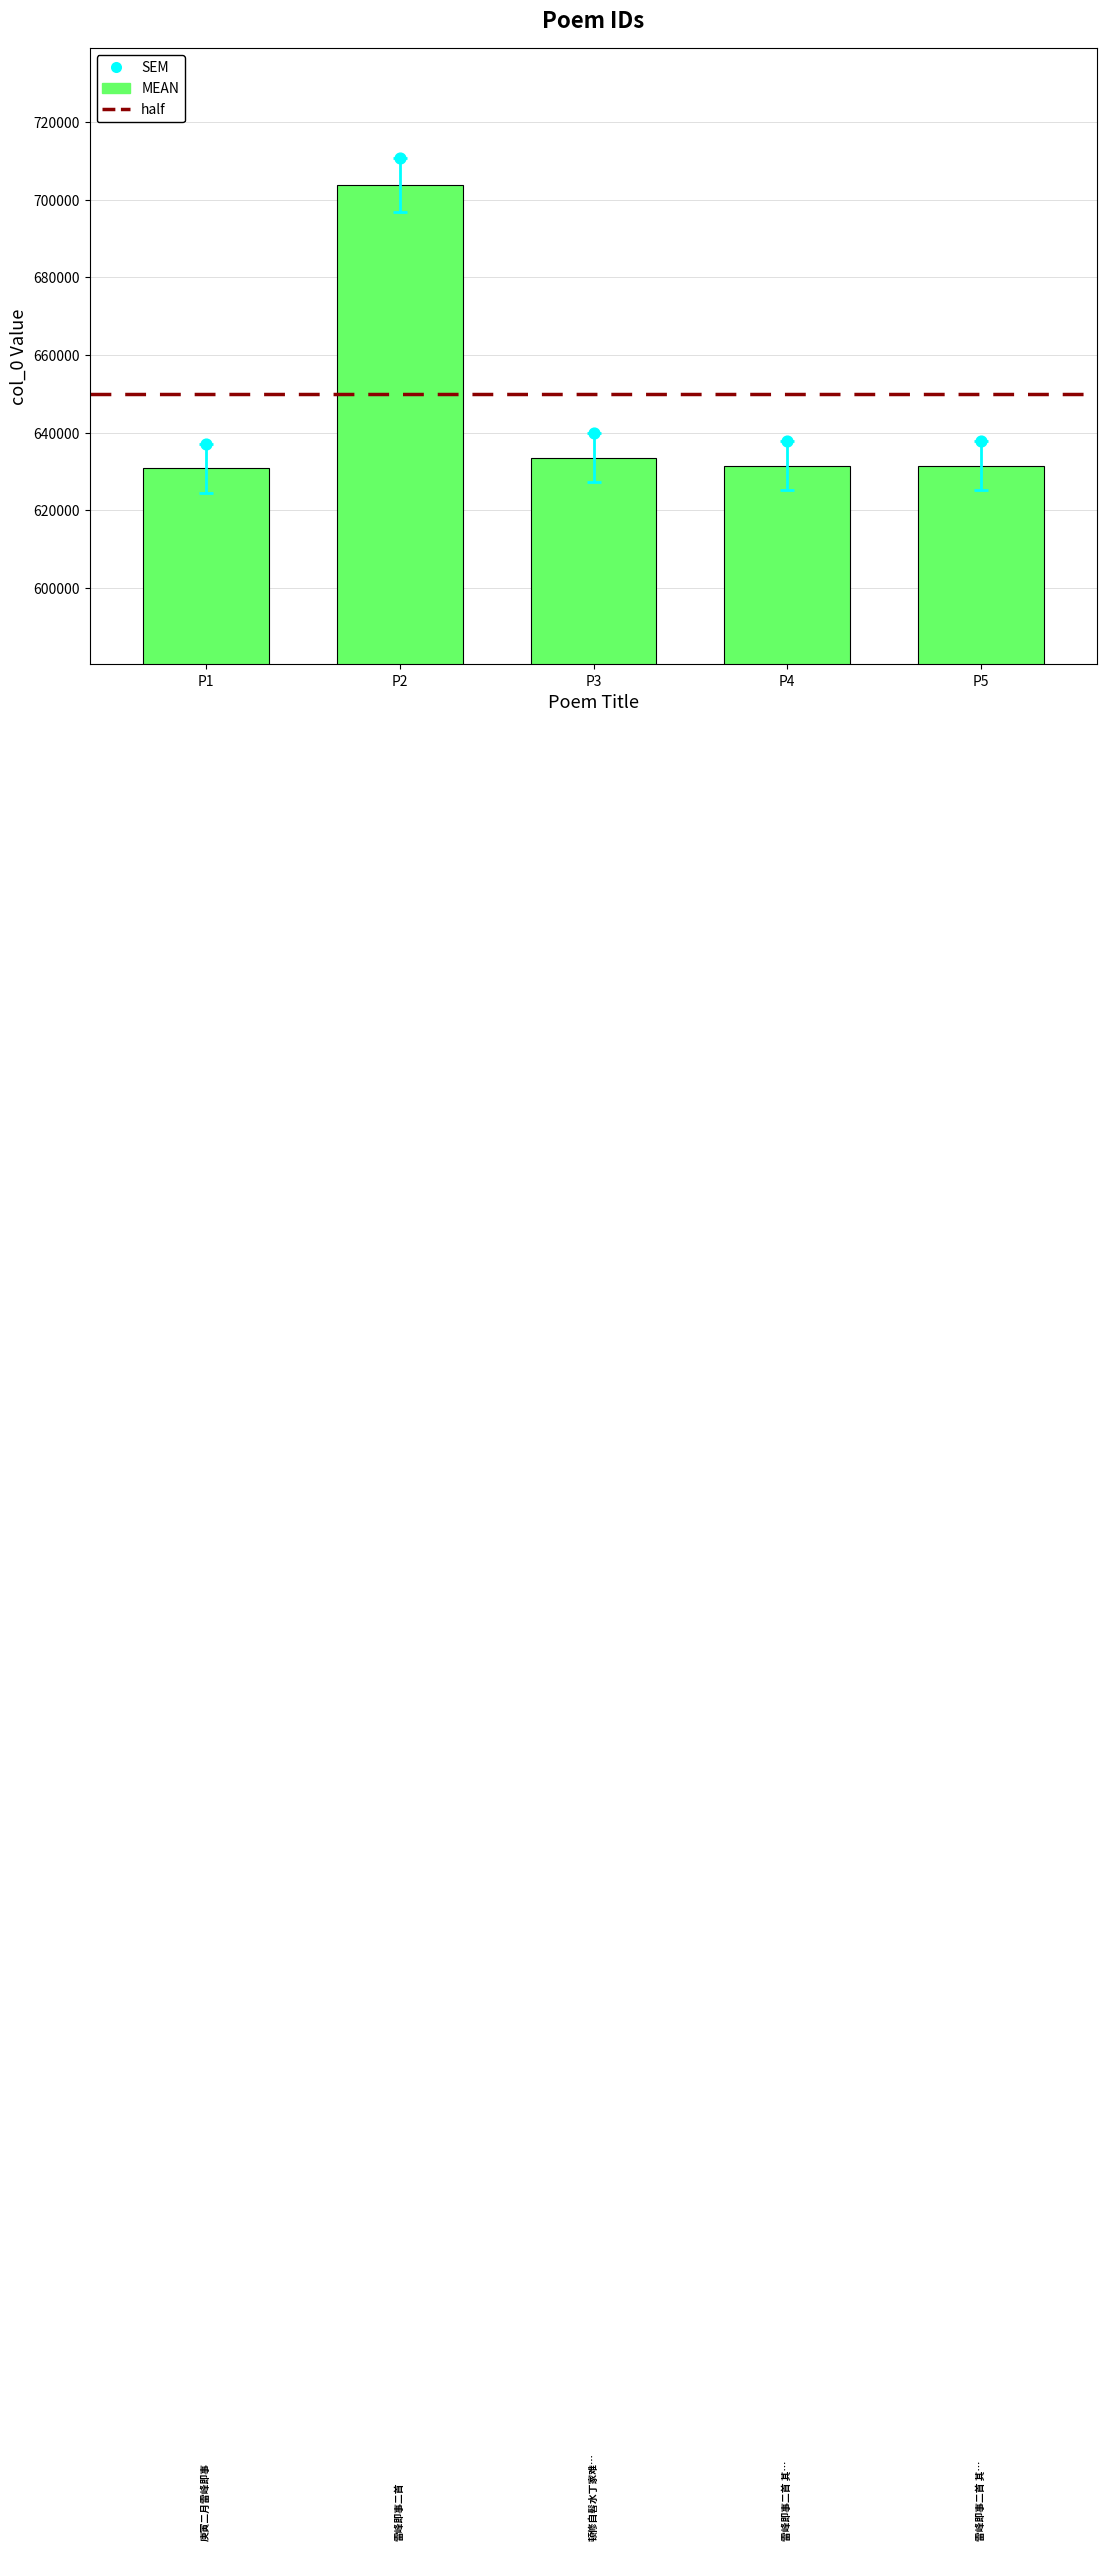

What is the change in value from P1 to P2?

+73584.6